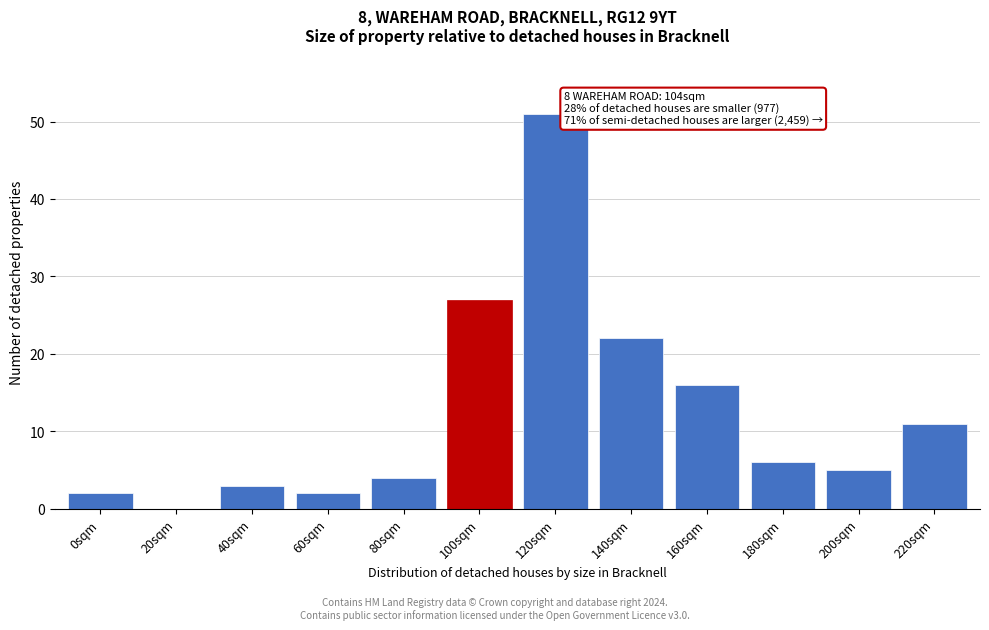

Reading left to right, extract all data points from this chart.

0sqm=2	20sqm=0	40sqm=3	60sqm=2	80sqm=4	100sqm=27	120sqm=51	140sqm=22	160sqm=16	180sqm=6	200sqm=5	220sqm=11